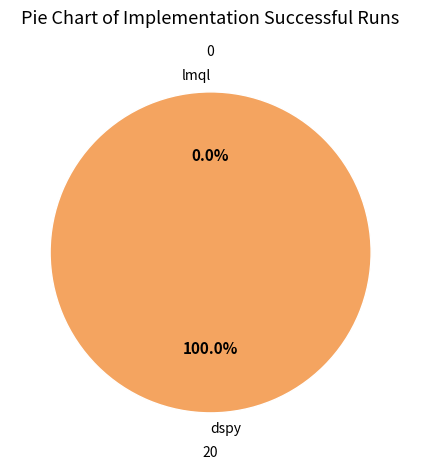

Is it true that dspy is 90% of the pie?

False